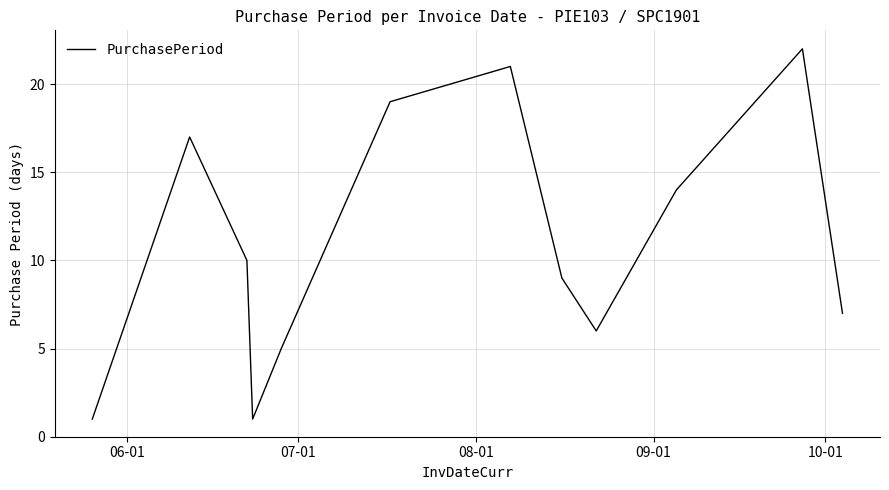

What is the difference between the maximum and minimum values?

21